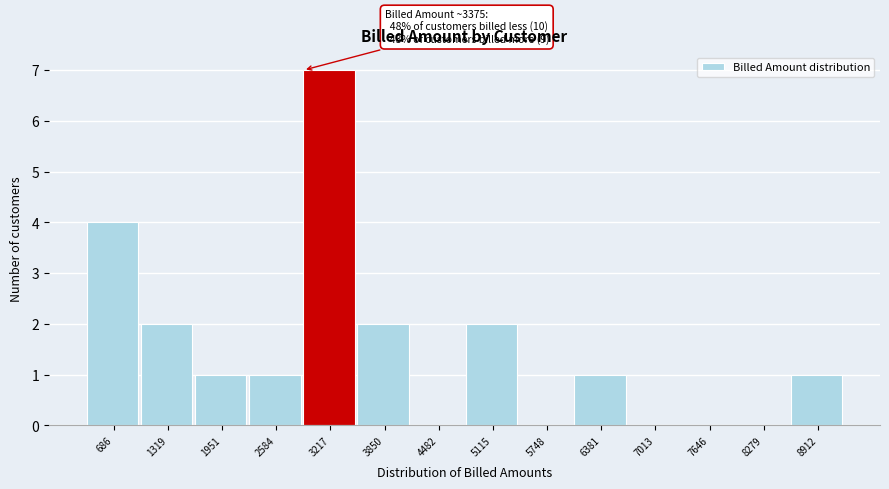

Reading left to right, what are all the values shown in this chart?

686=4	1319=2	1951=1	2584=1	3217=7	3850=2	4482=0	5115=2	5748=0	6381=1	7013=0	7646=0	8279=0	8912=1